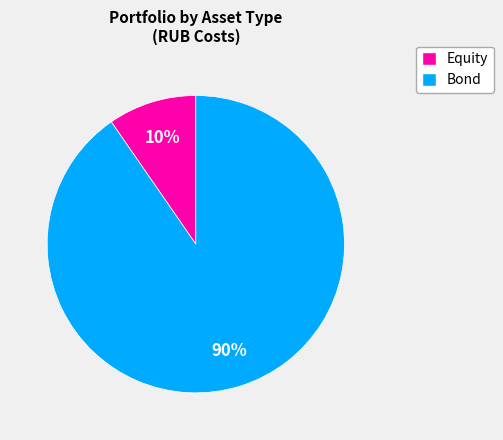

How many slices are in this pie chart?

2